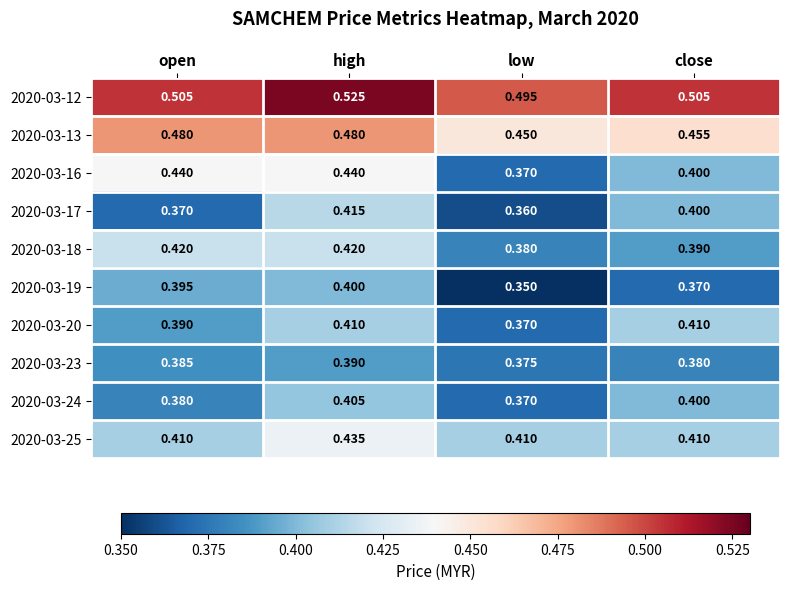

Is the value of 2020-03-12 at open greater than the value of 2020-03-24 at high?

Yes